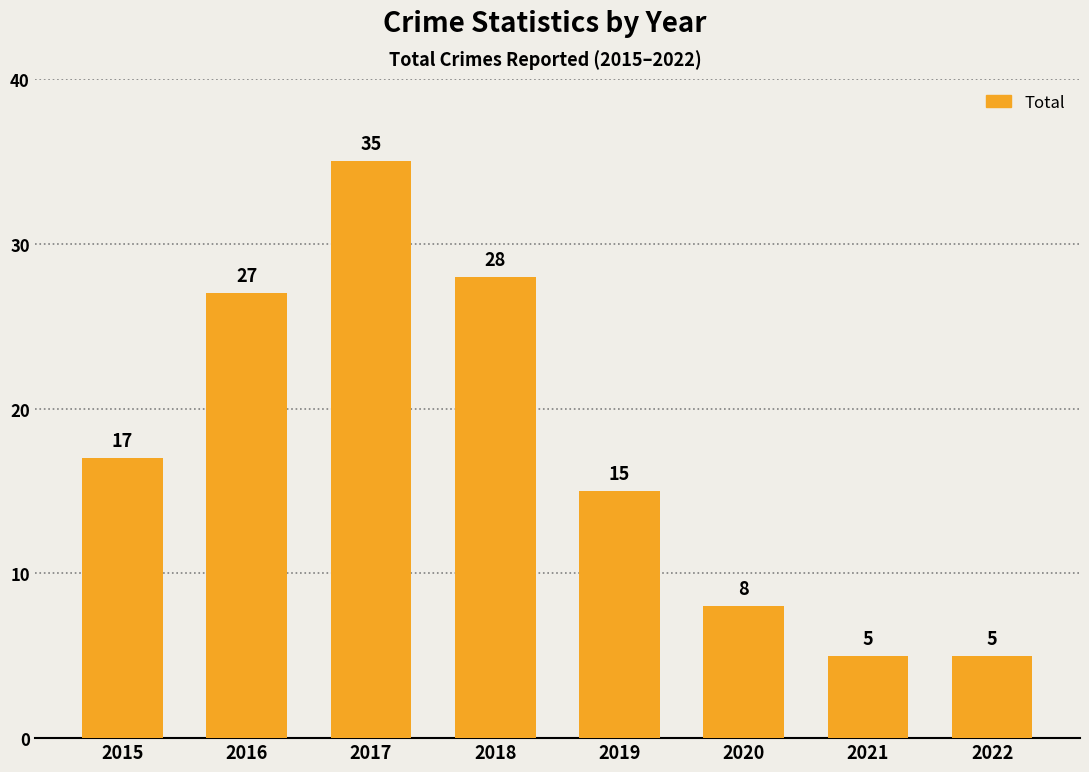

What is the ratio of the value at 2022 to the value at 2019?

0.3